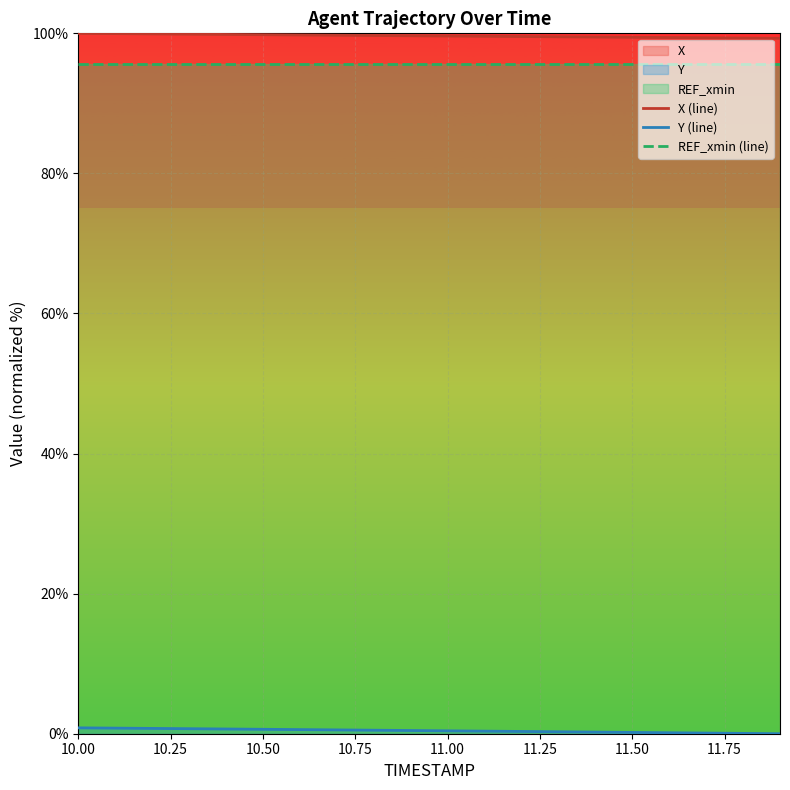

What is the maximum value for X (line)?

100.0